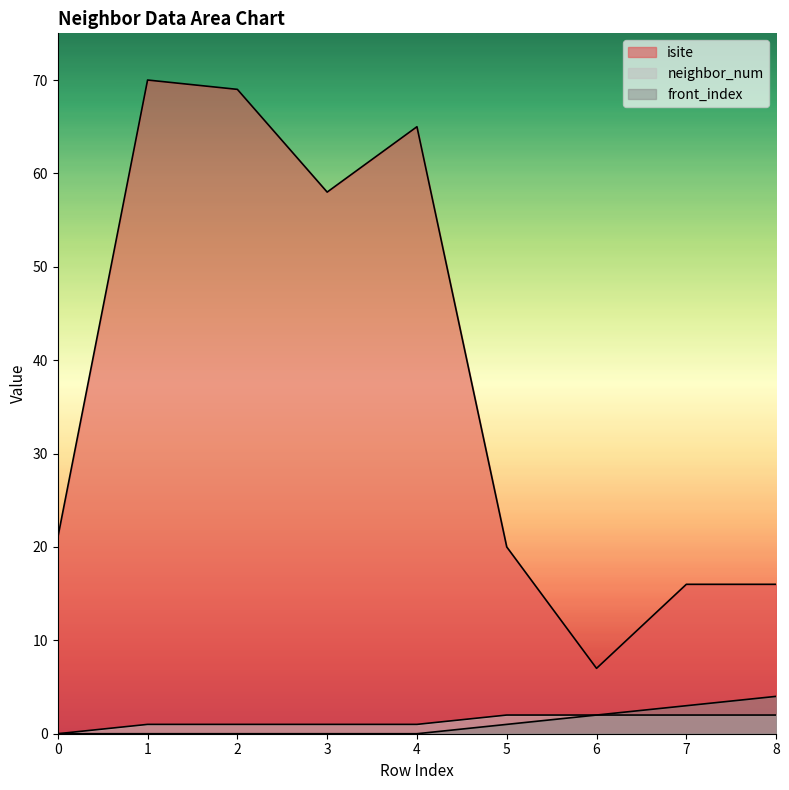

The value of isite at 8 is 11. True or false?

False